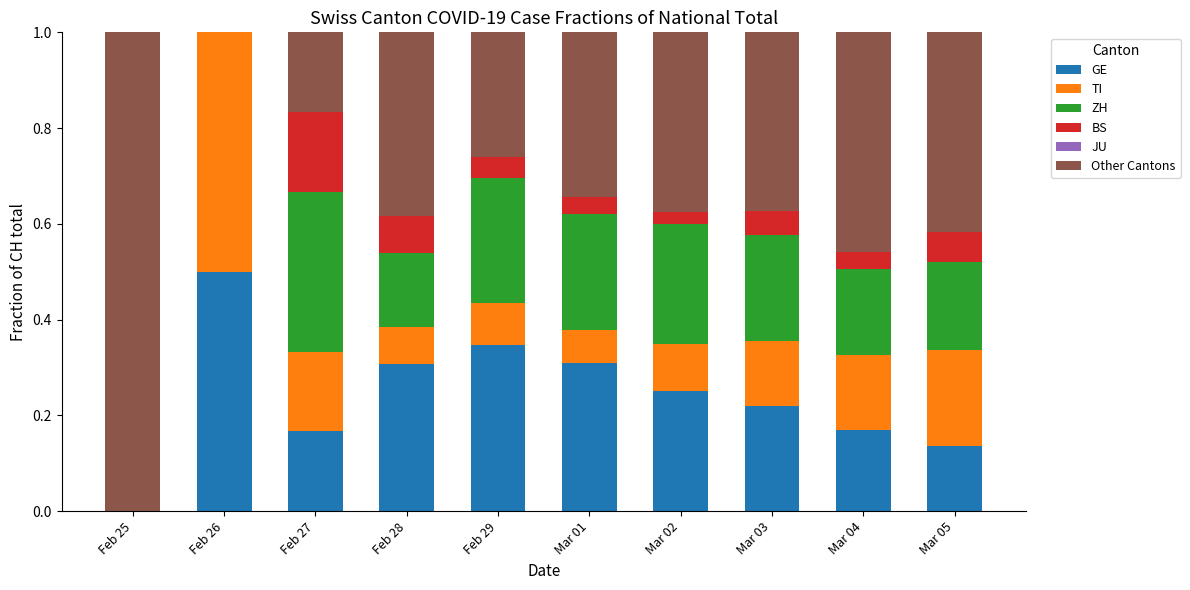

What is the total value across all series at Mar 04?

1.0